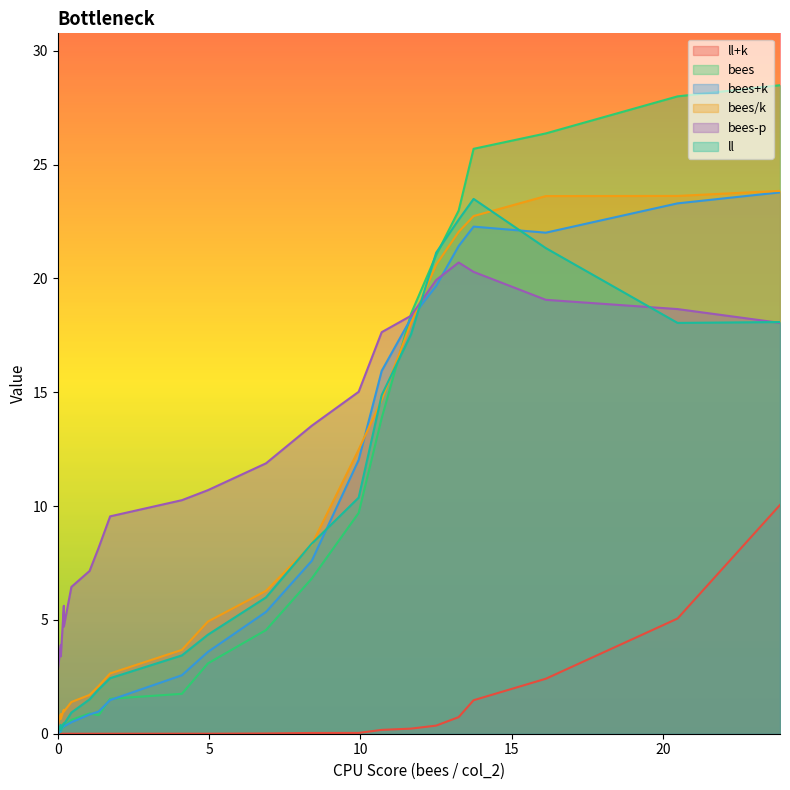

Which series has the largest total across all categories?

bees-p